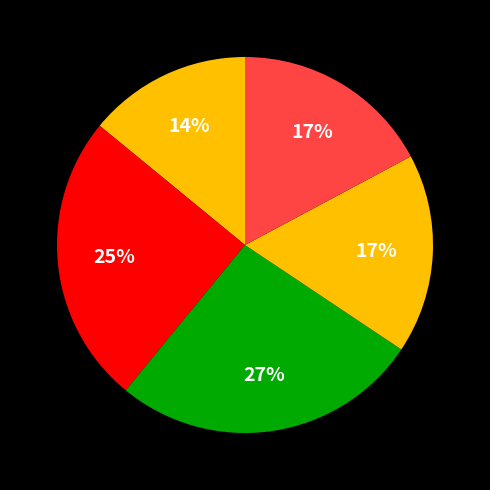

Count the number of slices in the pie.

5